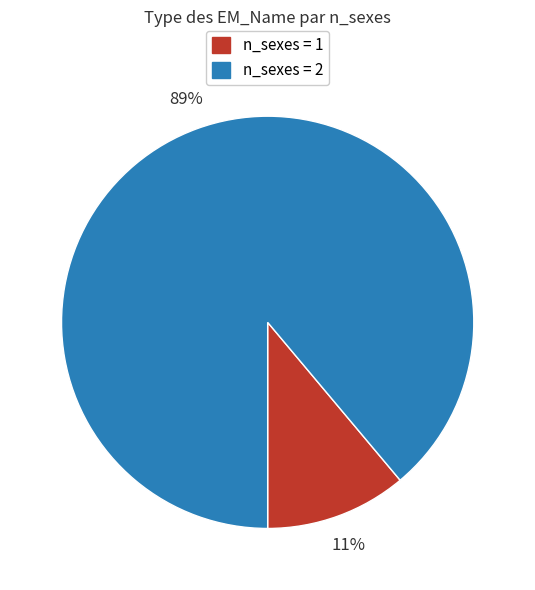

To the nearest percent, what is the difference between the largest and smallest slice percentages?

78%